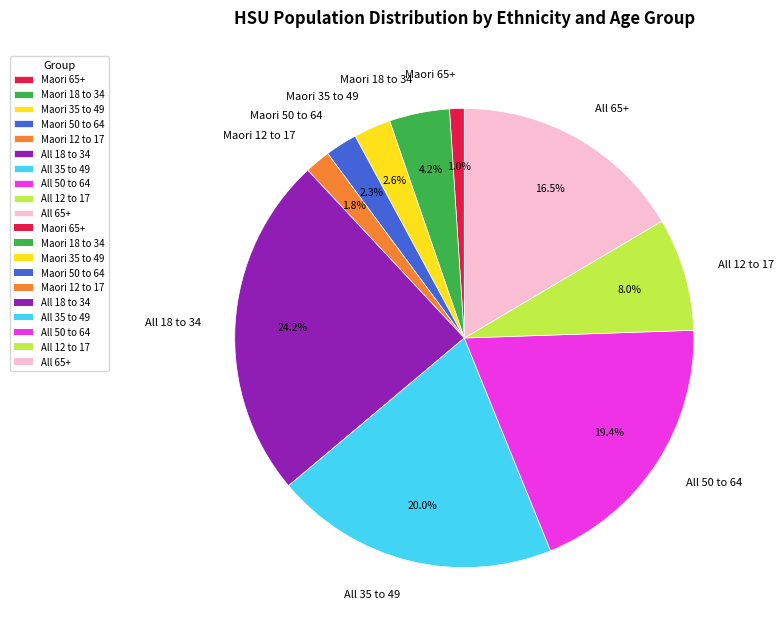

How much of the chart is everything except All 12 to 17?

92.0%